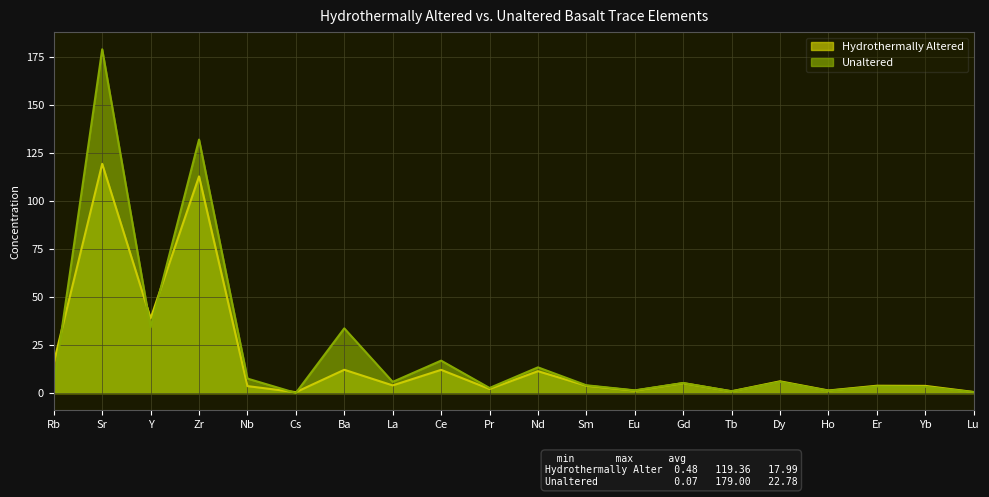

Which series ends up on top after the final intersection of Unaltered and Hydrothermally Altered?

Hydrothermally Altered